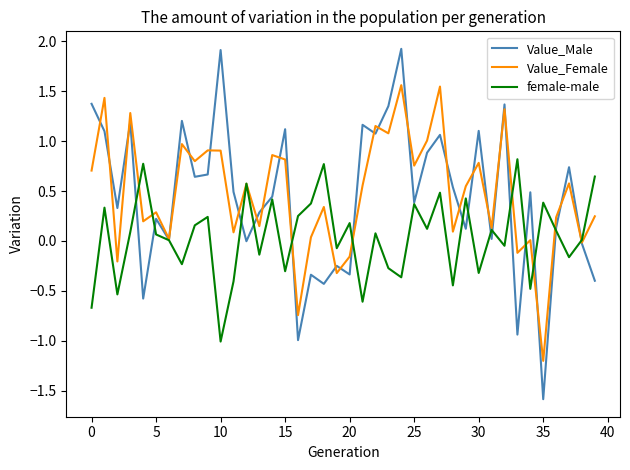

Which series has the widest spread of values?

Value_Male